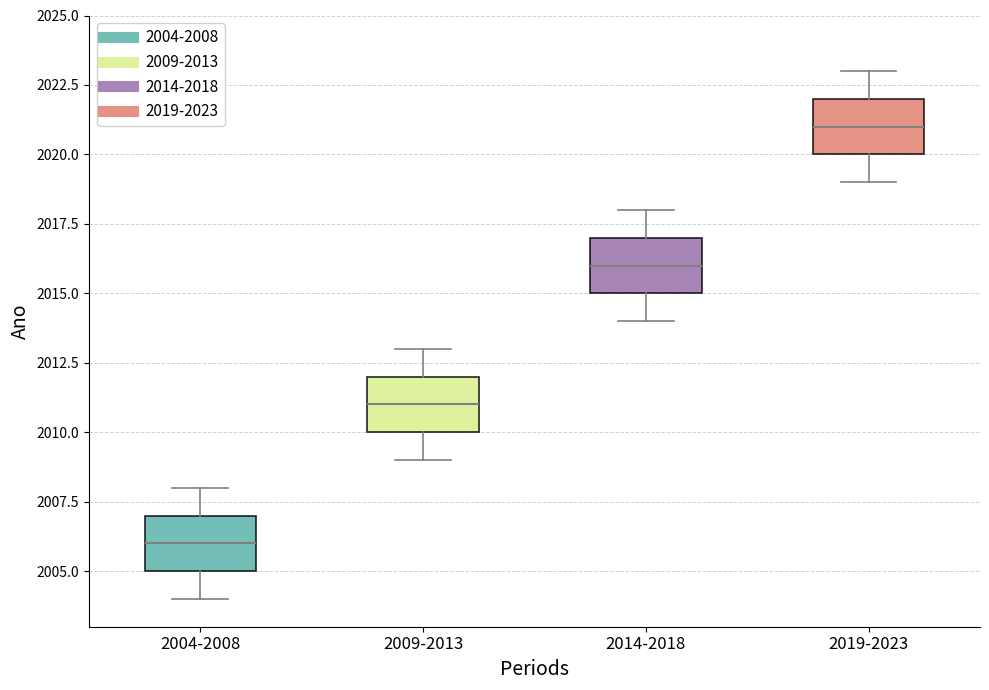

Which box's median line is the lowest?

2004-2008